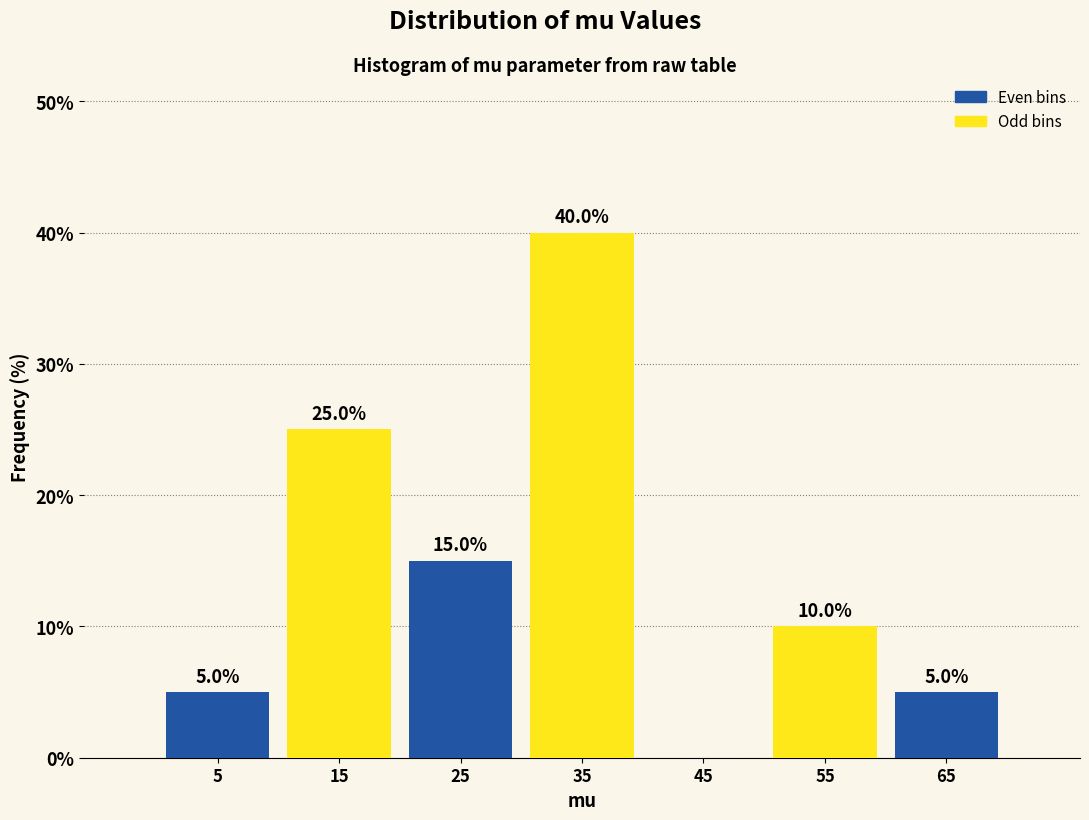

Over which range of the x-axis is the bar tallest?

30 to 40